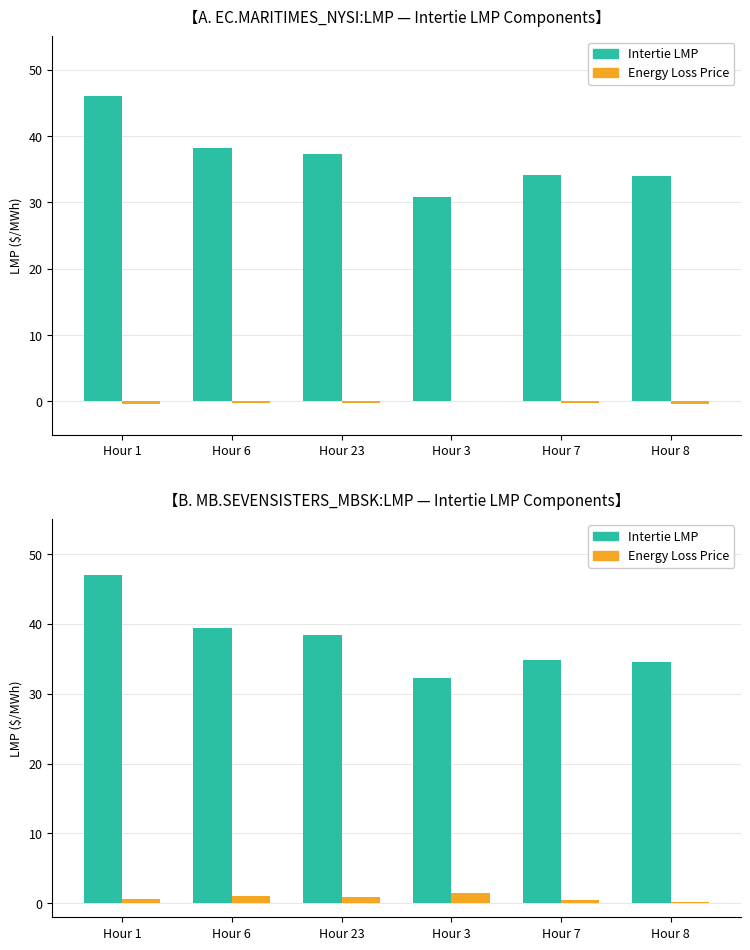

What is the label of the 4th bar from the left?

Hour 3